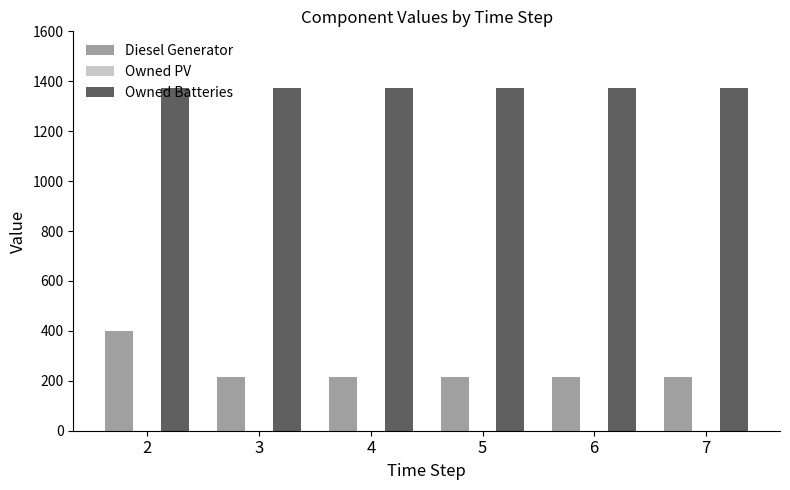

What is the total value across all series at 7?

1591